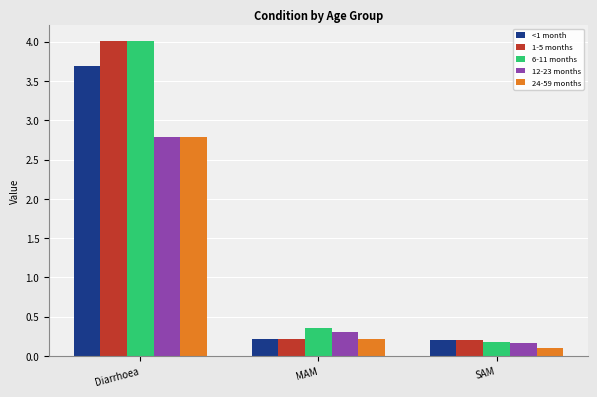

What is the spread (max minus min) of values at SAM?

0.1